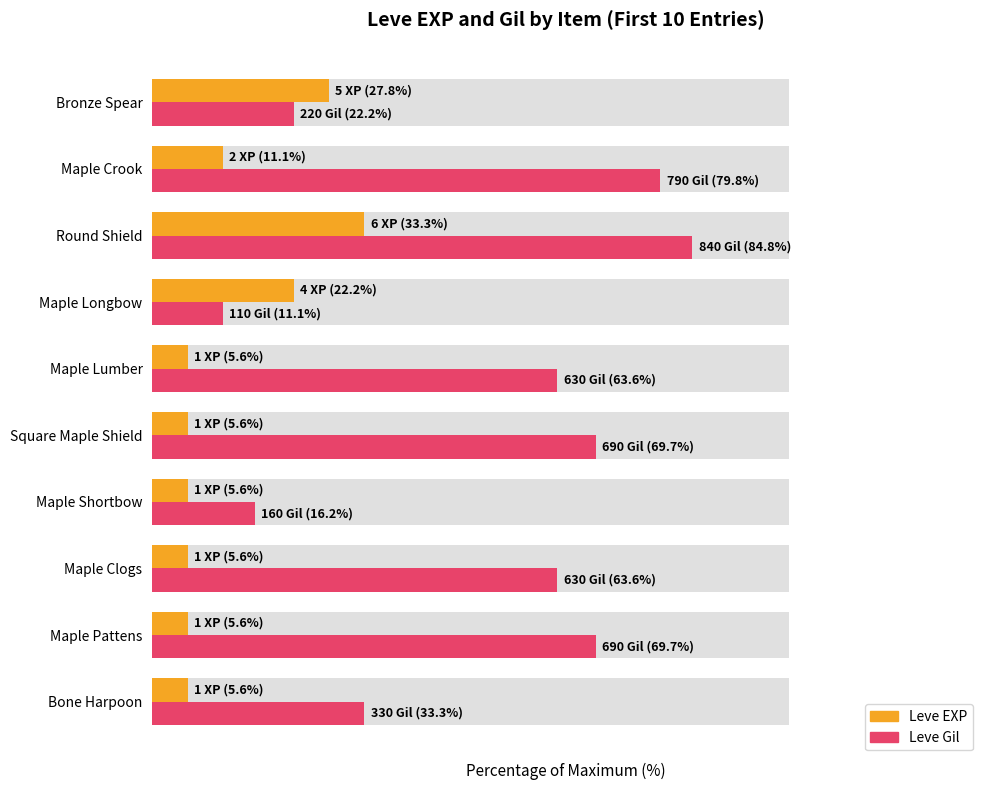

Does the chart contain any negative values?

No